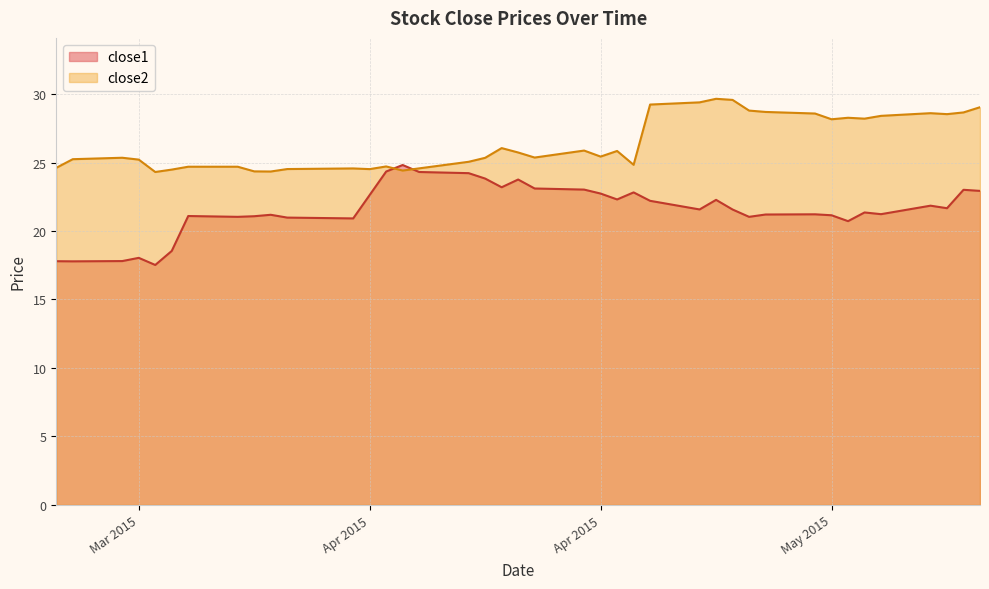

Where is close2 nearest to the value 26?

2015-04-15